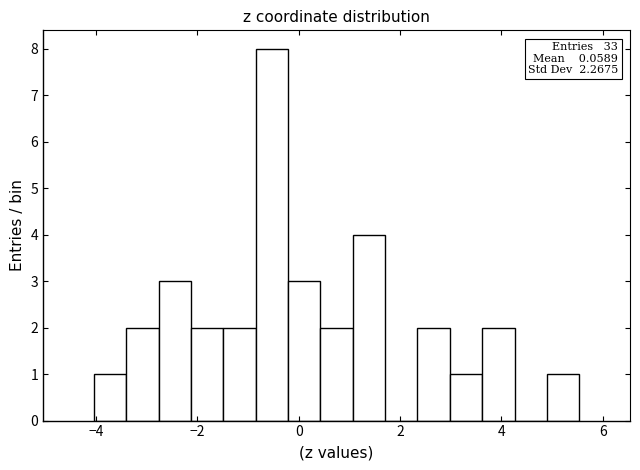

Read against the x-axis, roughly where is the centre of the tallest bar?

-0.6